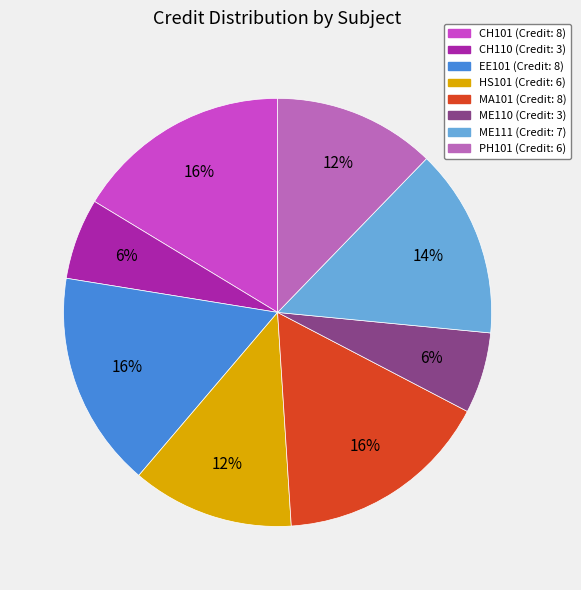

To the nearest percent, what is the average slice percentage?

12%